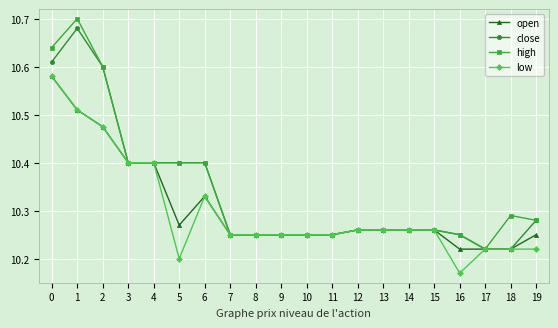

How many high values are between 10 and 11?

20